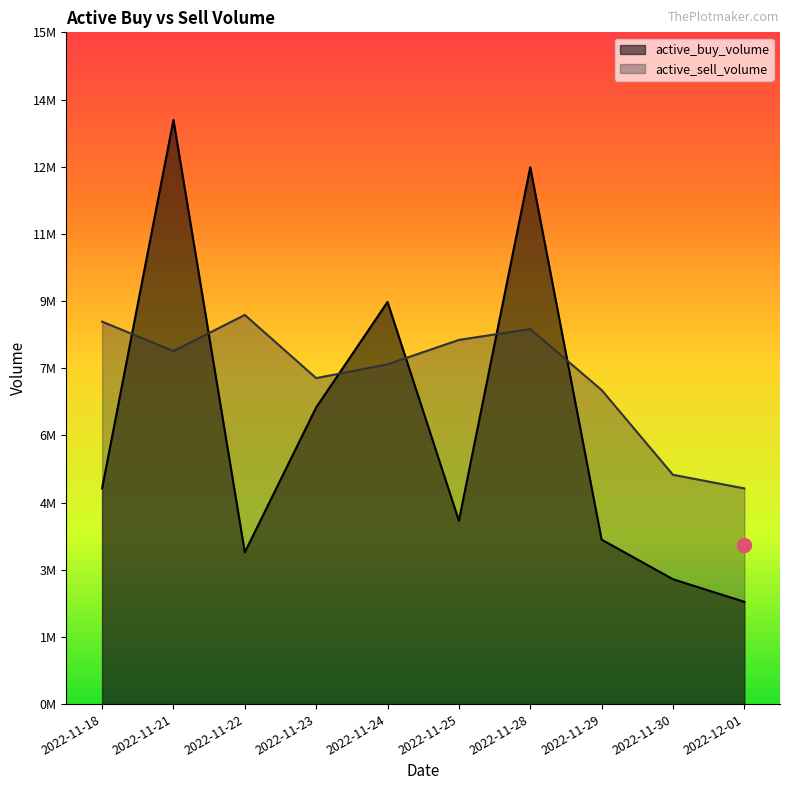

How many intersections are there between active_sell_volume and active_buy_volume?

6